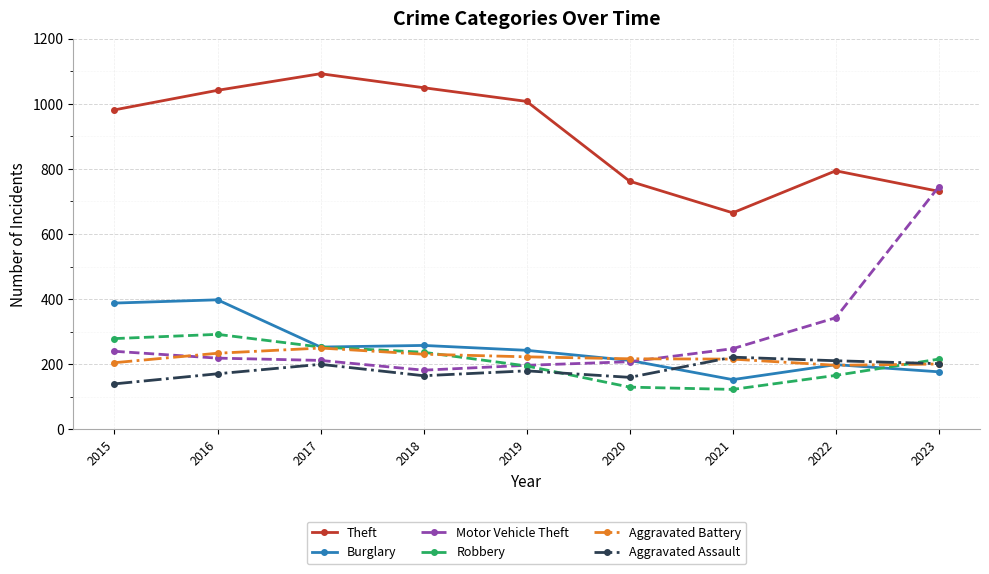

What is the total value across all series at 2016?

2355